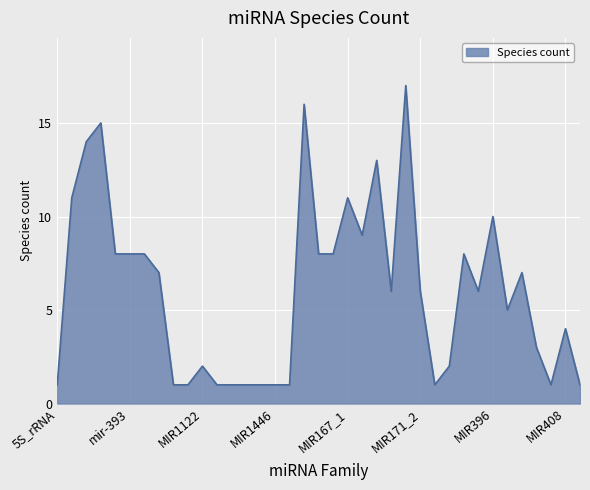

How many lines are shown in the chart?

1